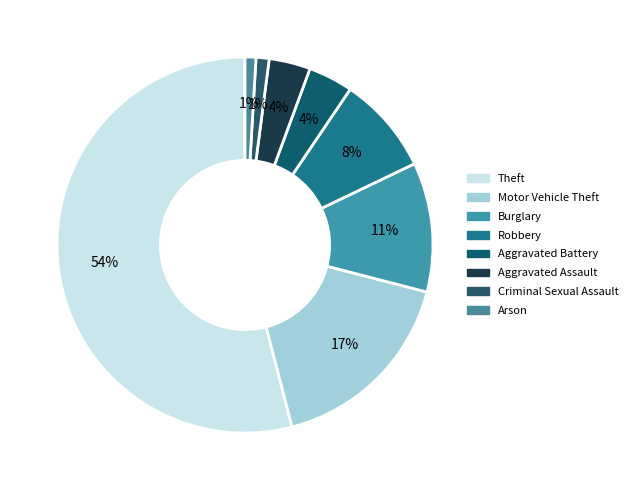

To the nearest percent, what is the difference between the largest and smallest slice percentages?

53%